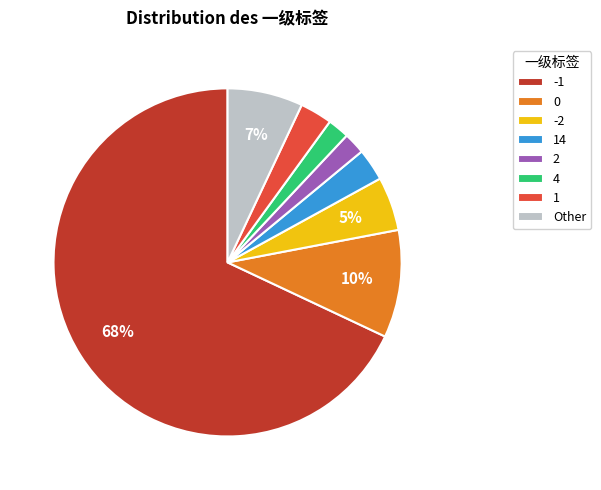

What percentage is the 2 slice, to the nearest percent?

2%